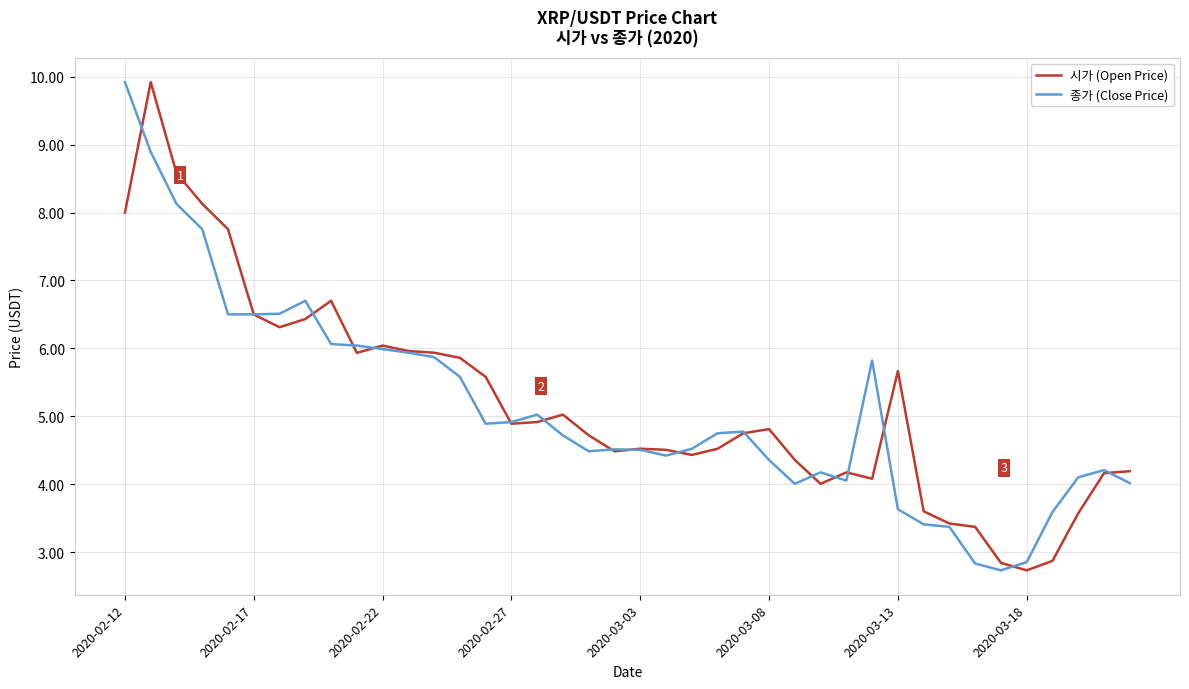

What is the maximum value shown in the chart?

9.9